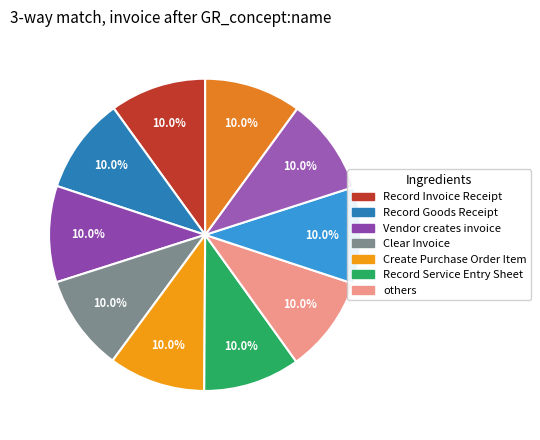

How many segments does this pie chart have?

10